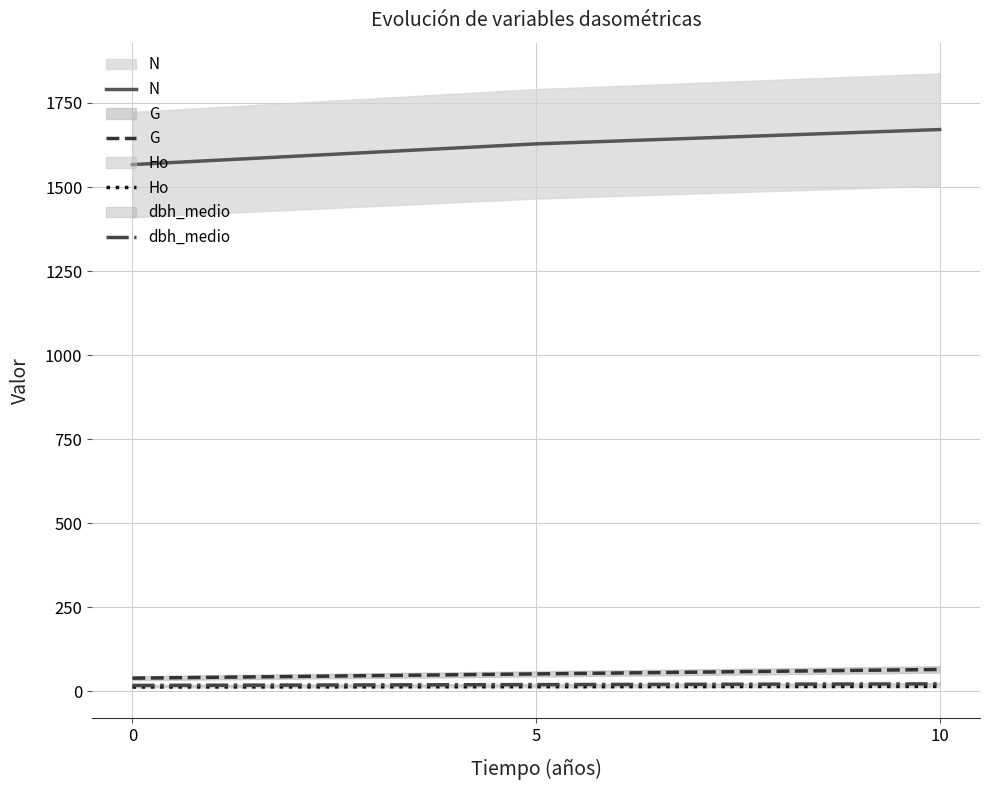

Is it true that N equals 1628.4 at 5?

True